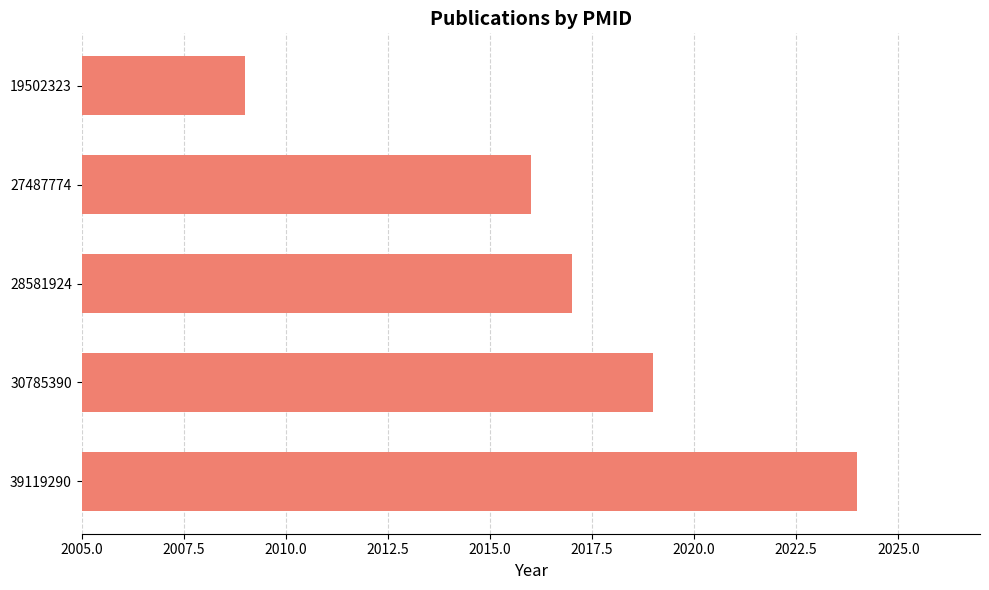

At which label is the value closest to 2016?

27487774